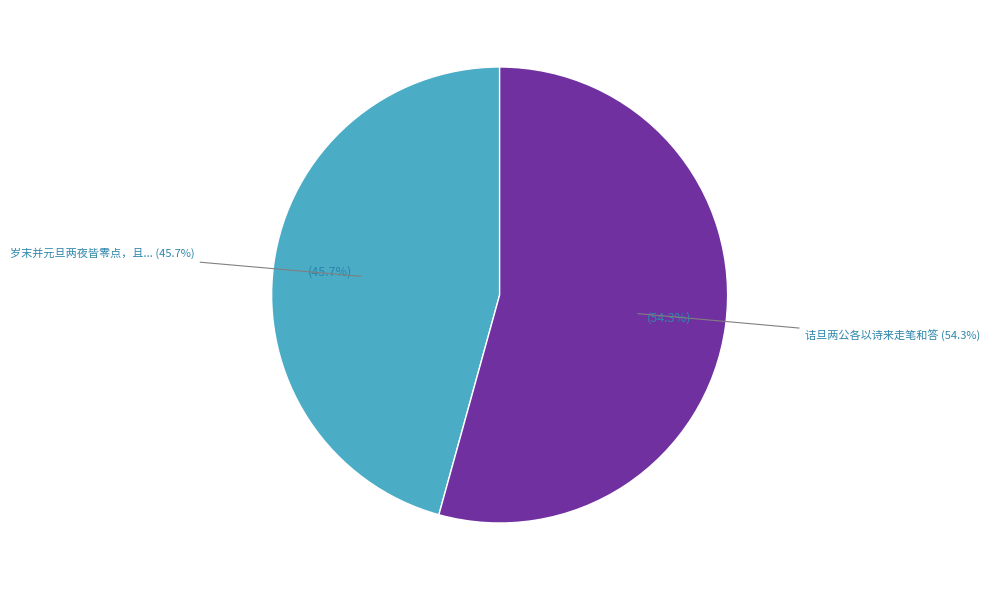

What portion of the pie excludes 诘旦两公各以诗来走笔和答?

45.7%